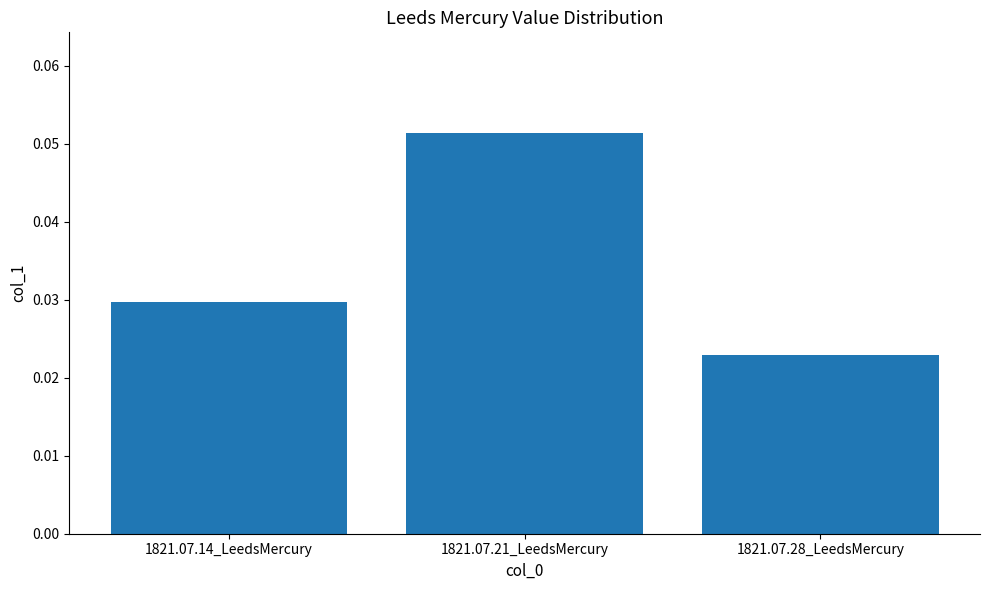

Which has a higher value, 1821.07.21_LeedsMercury or 1821.07.14_LeedsMercury?

1821.07.21_LeedsMercury